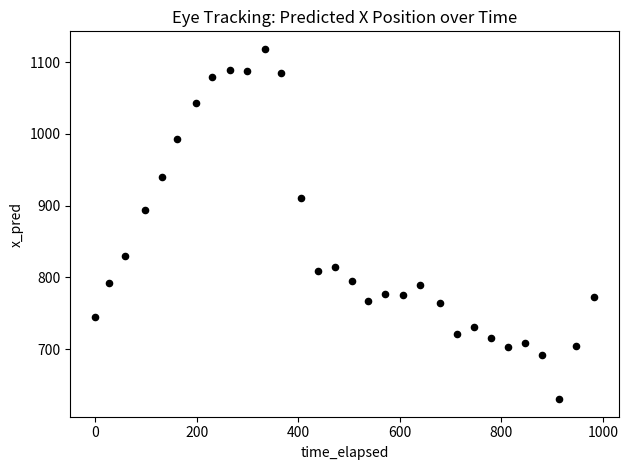

What Y value in the scatter plot is closest to 874?

893.5